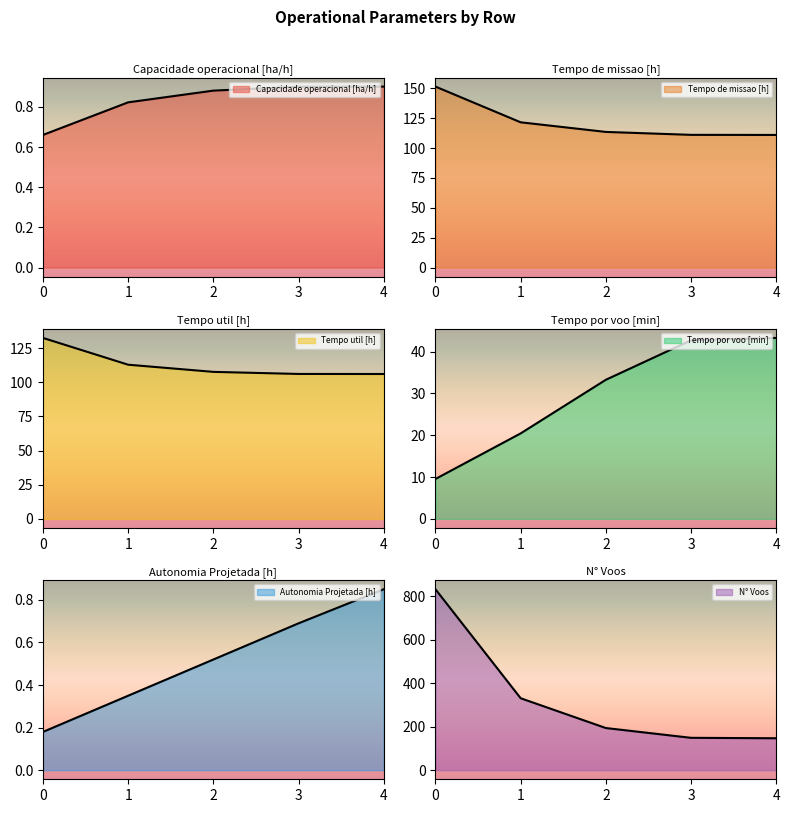

Rank the categories by Tempo de missao [h] value from lowest to highest.

4, 3, 2, 1, 0